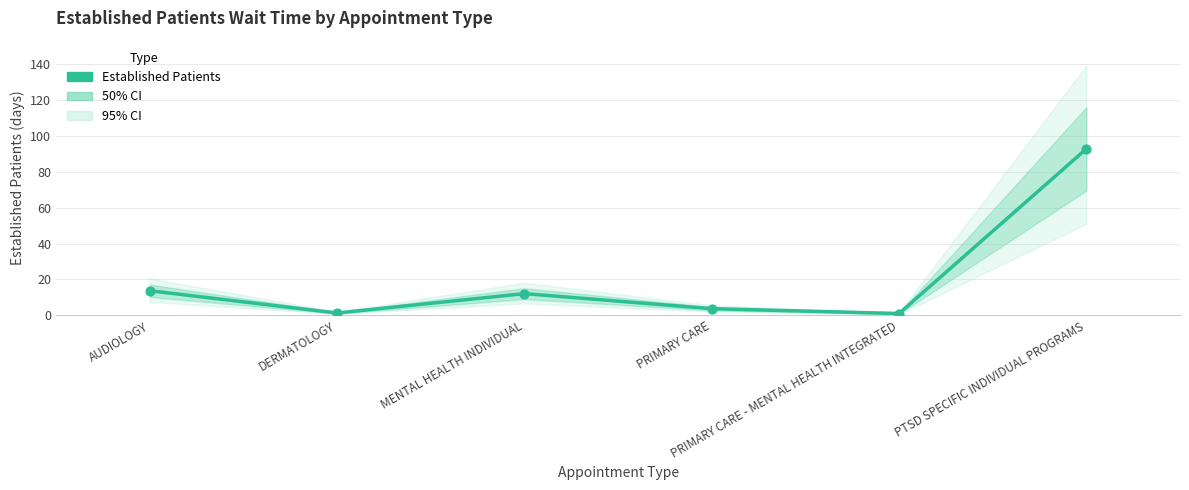

Which has a higher value, PRIMARY CARE or AUDIOLOGY?

AUDIOLOGY